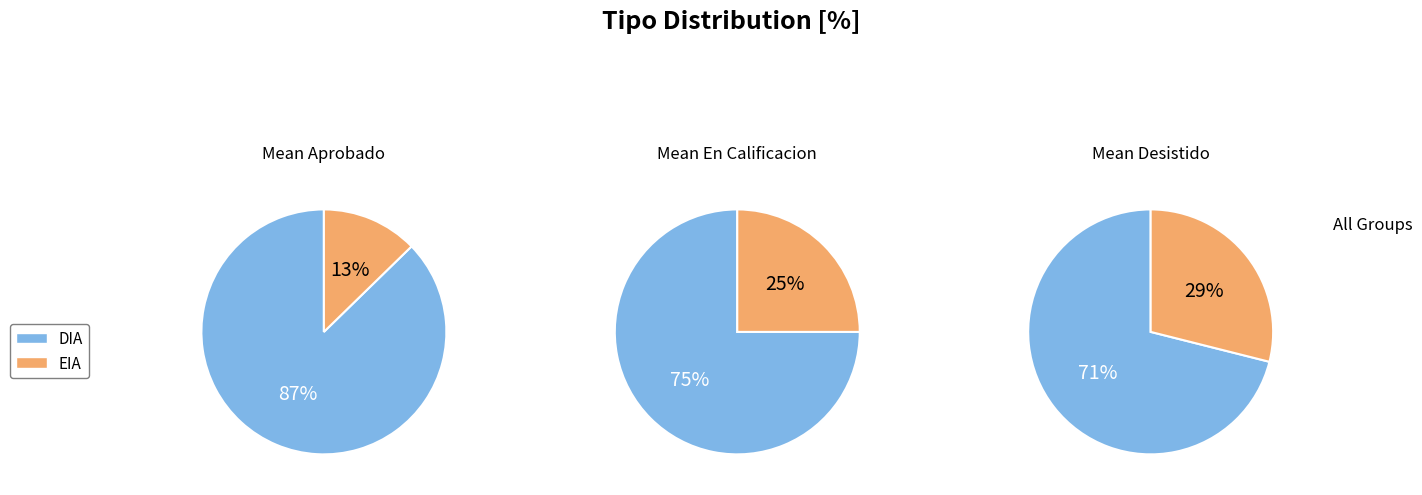

Approximately how many times larger is the value at DIA compared to EIA?

3.2